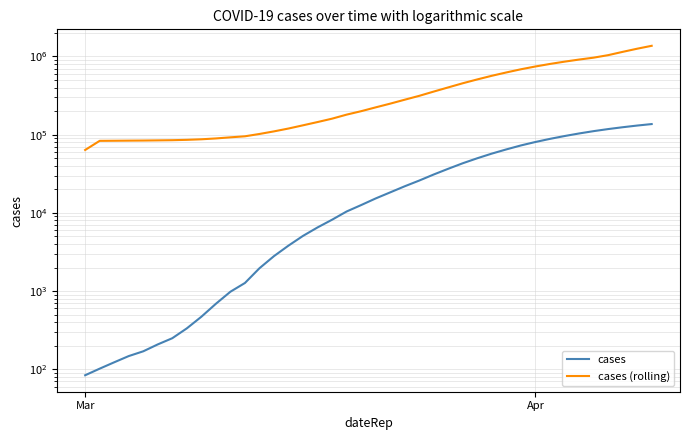

What is the highest value of the cases series?

136724.6